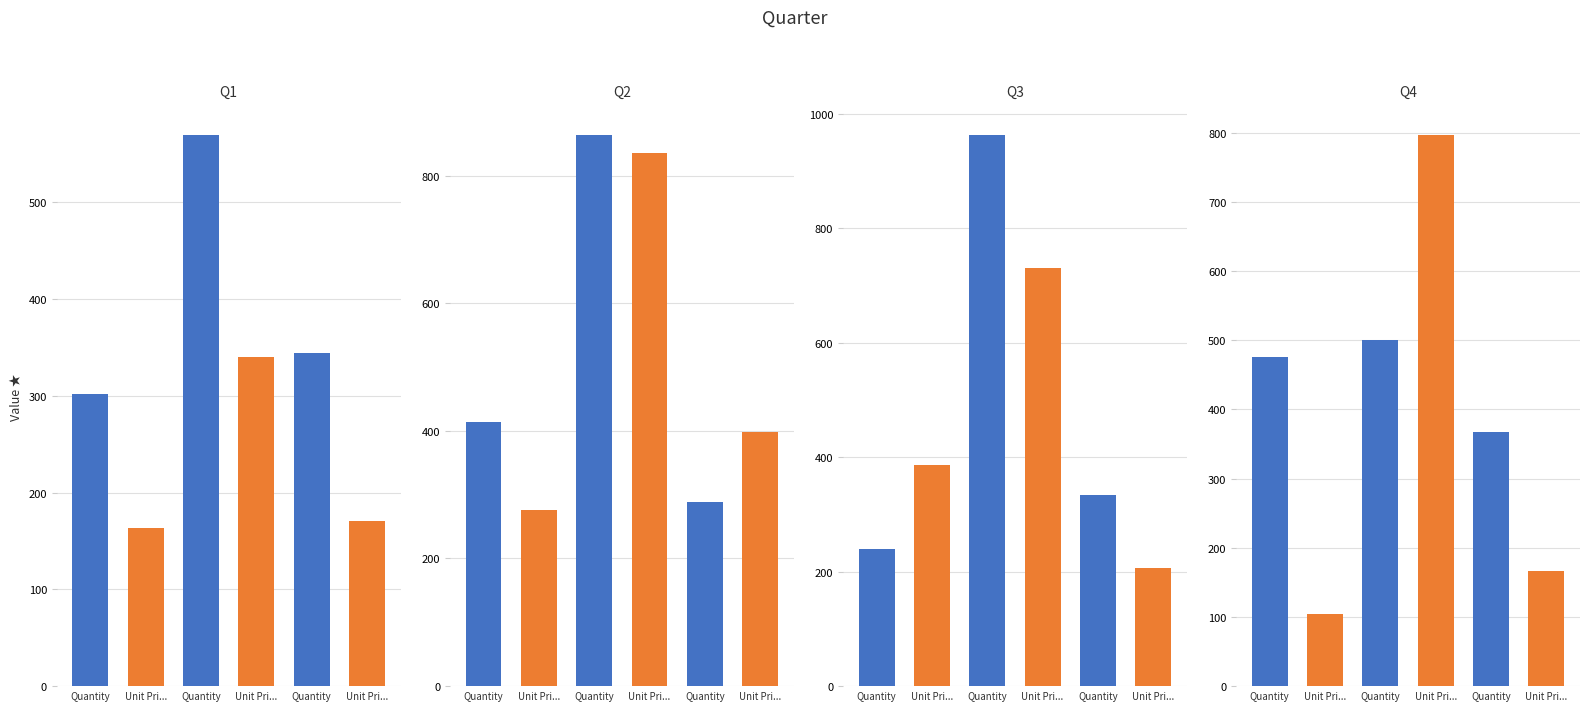

The value of Hunter Sales Achievement at Q2 is 138. True or false?

False